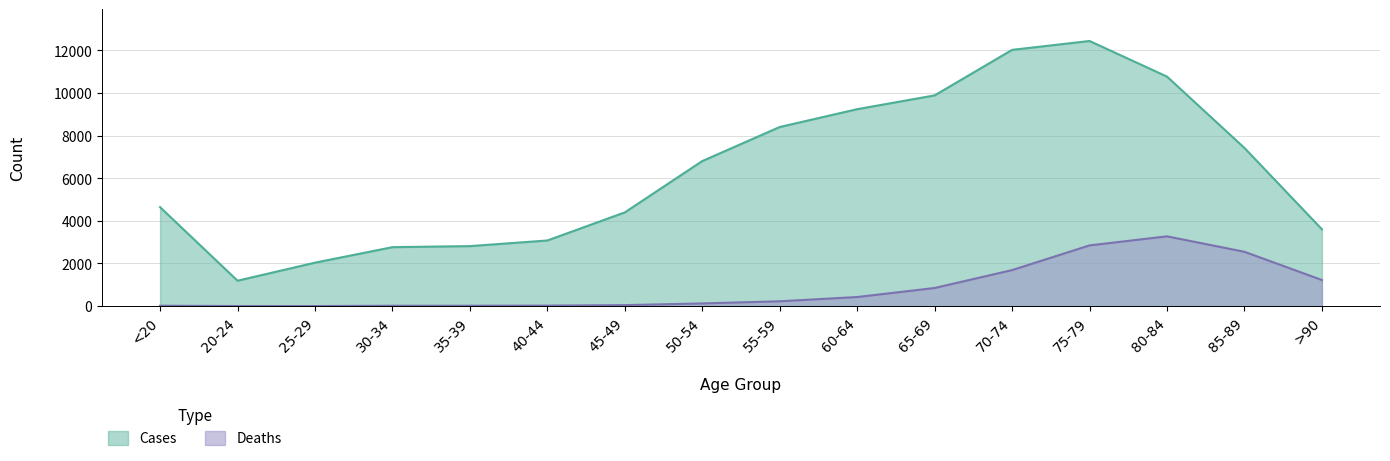

At which label does Deaths reach its minimum?

25-29